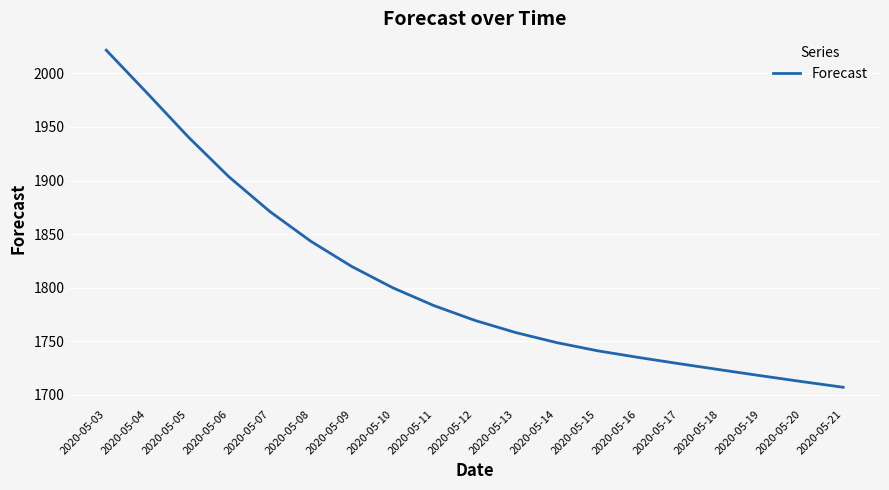

Between 2020-05-19 and 2020-05-08, which is larger?

2020-05-08